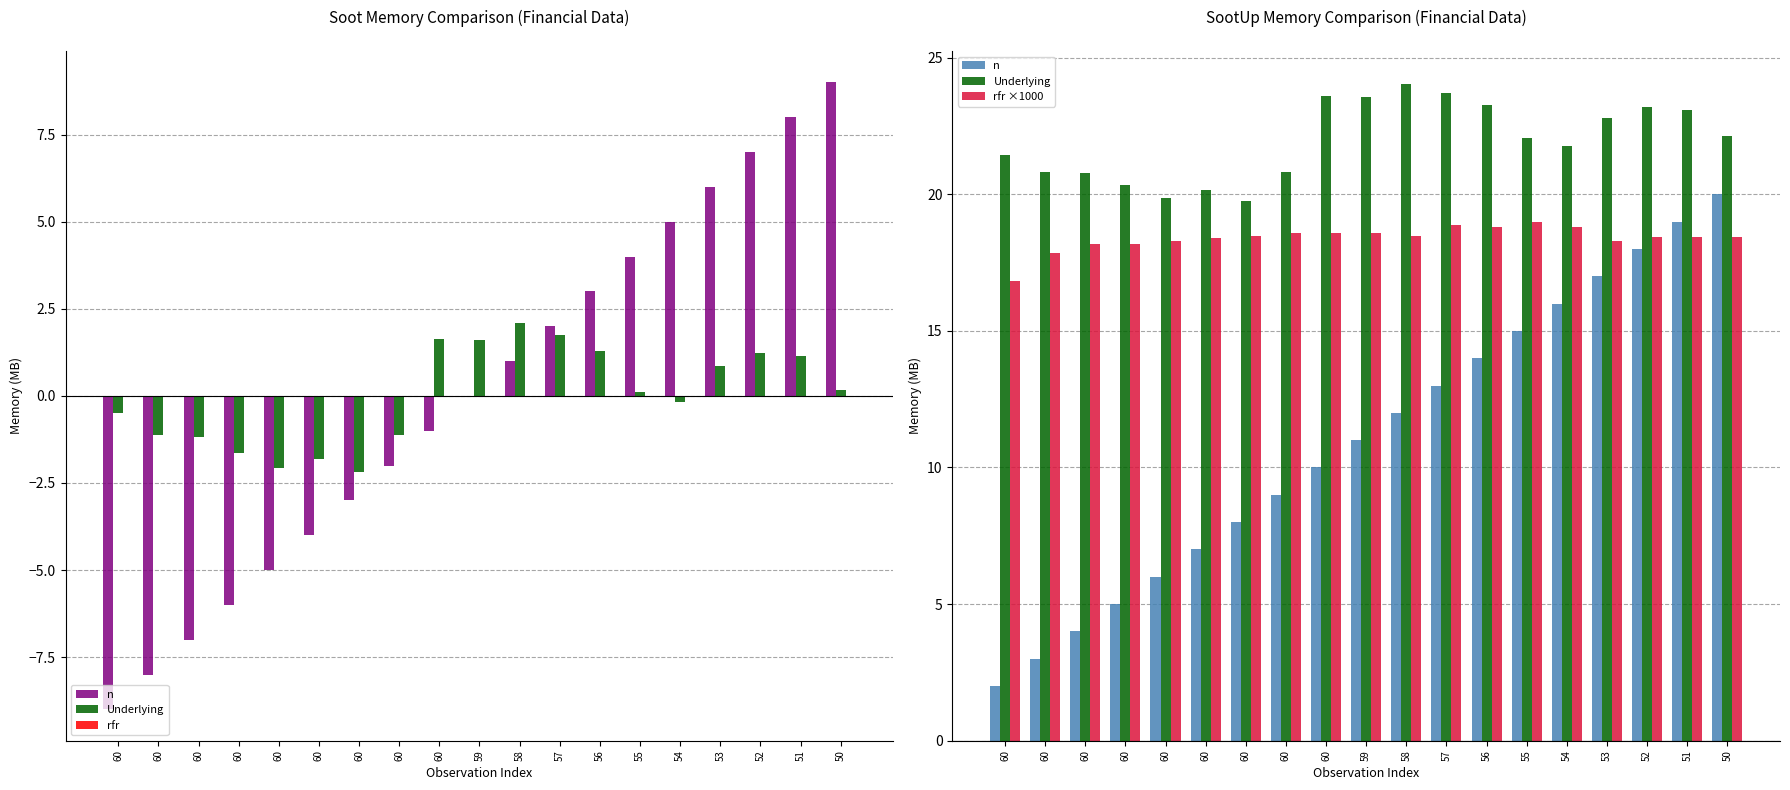

What is the value of the Underlying bar at the 7th from the left?

21.4